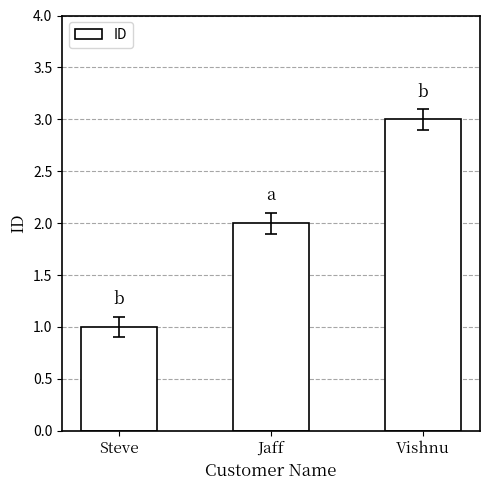

Between Vishnu and Steve, which is larger?

Vishnu